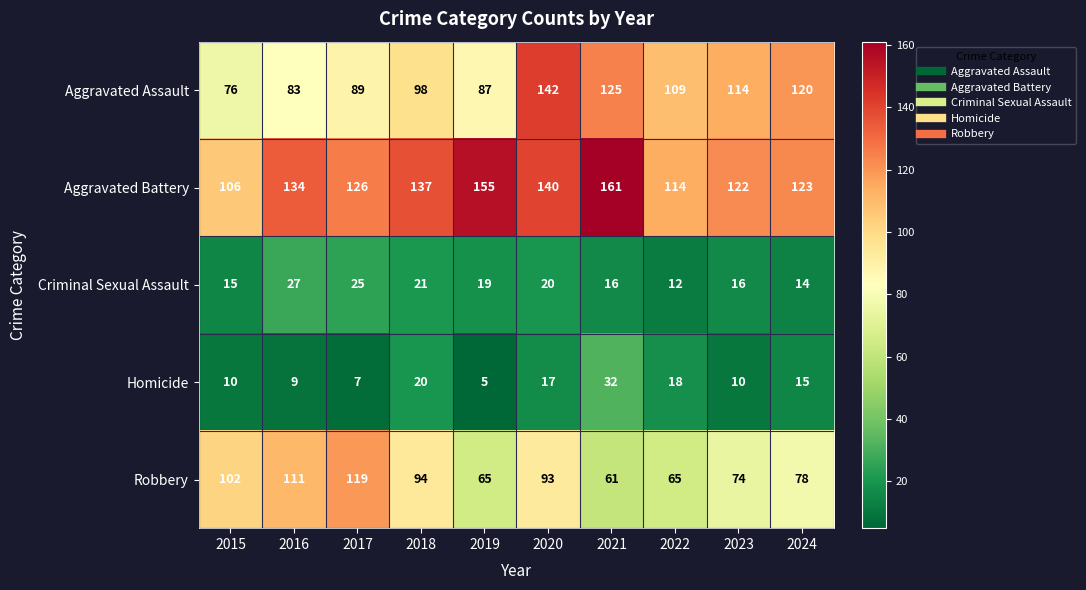

The Criminal Sexual Assault series shows 31 at 2018. True or false?

False